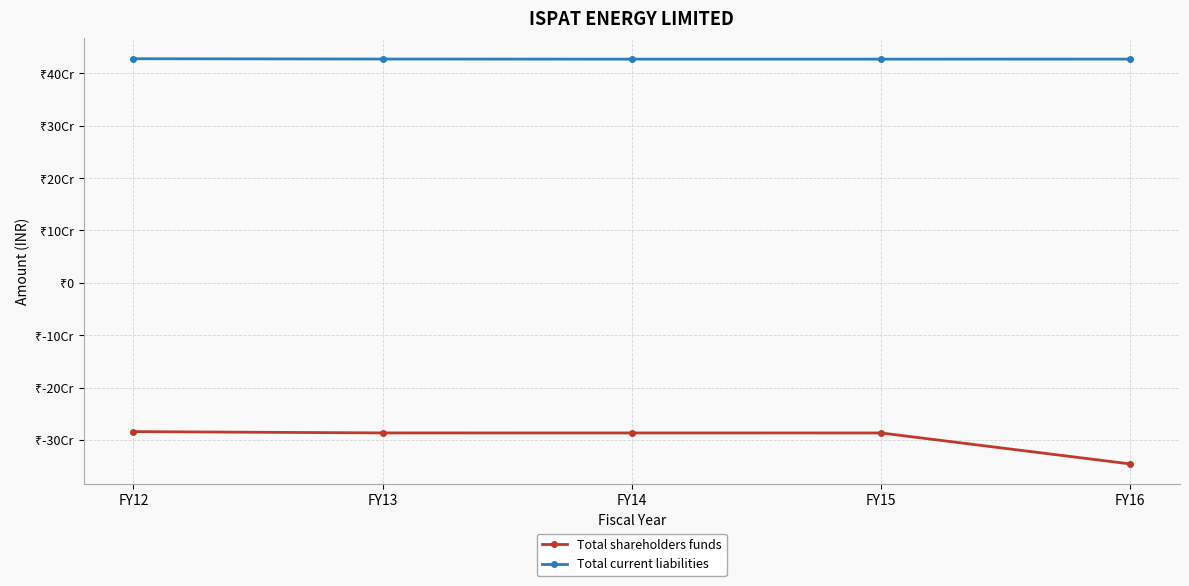

Is this an area chart (filled region under the line)?

No